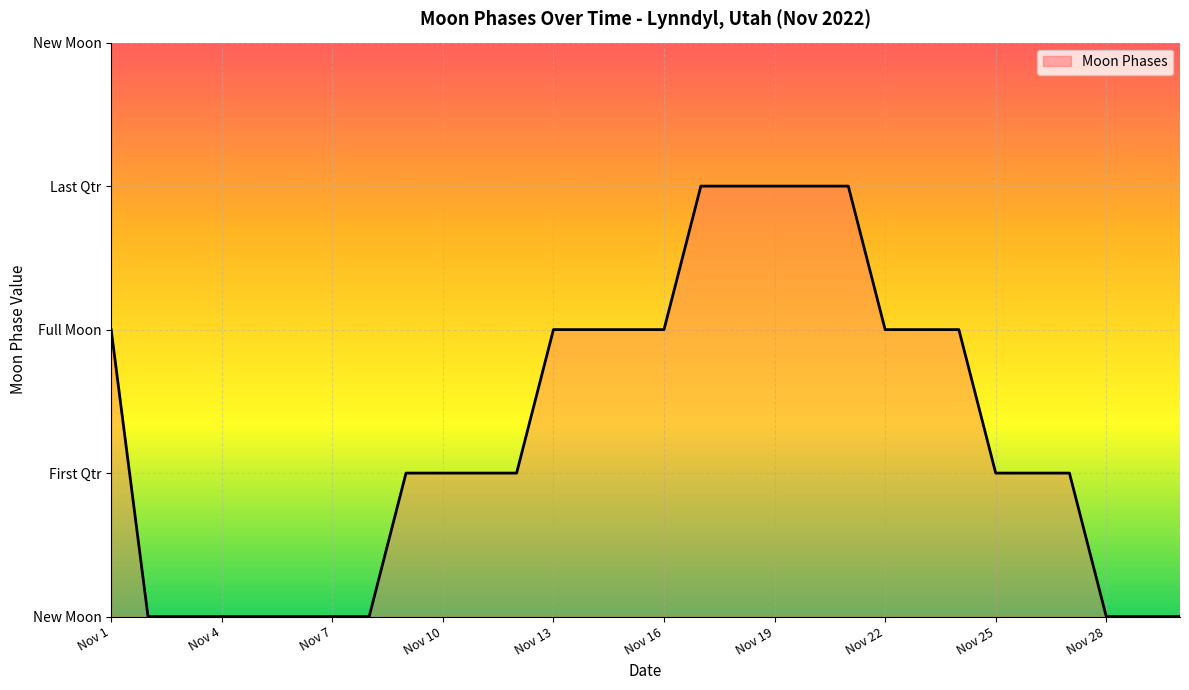

True or false: there are more than 0 points higher than both neighbors.

False